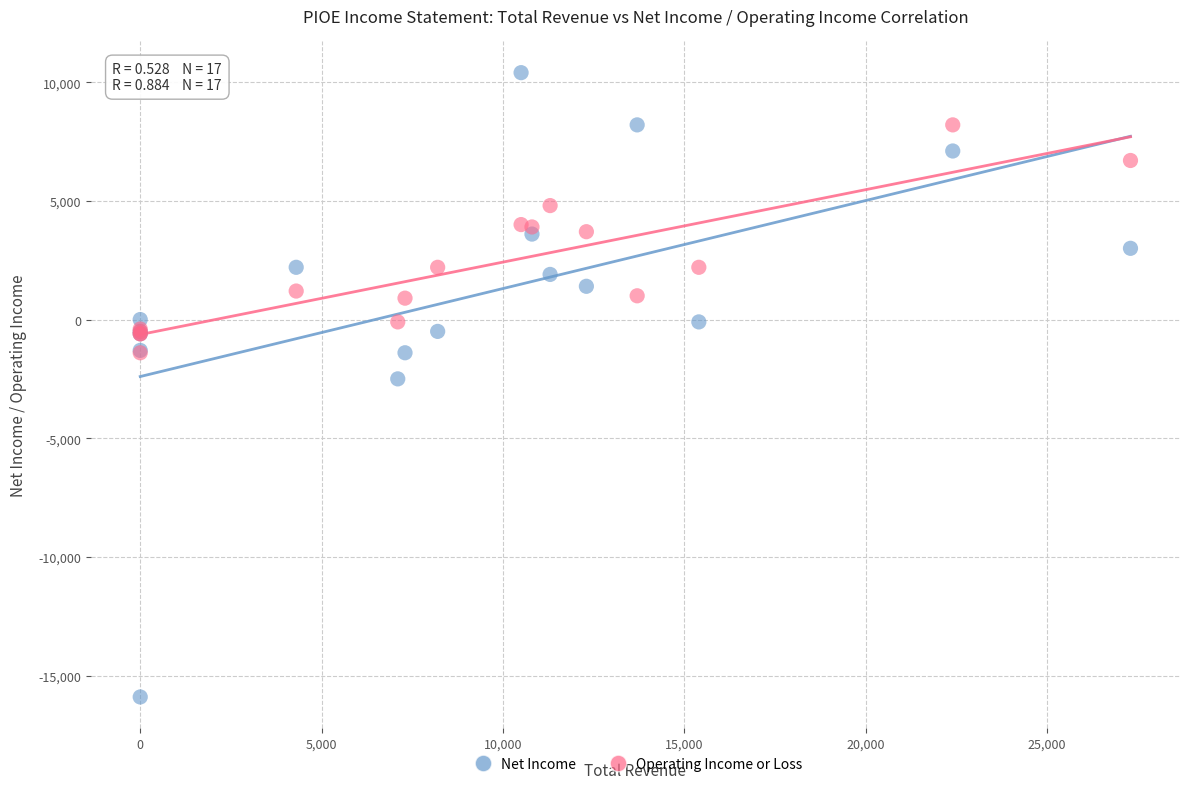

What are all the series names shown in the legend?

Net Income, Operating Income or Loss